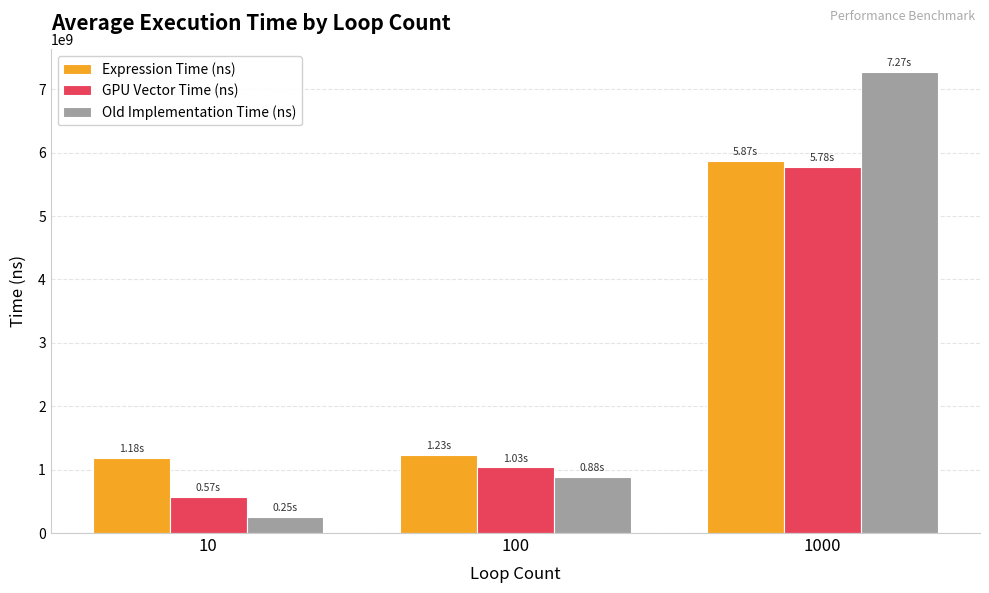

List the labels in order of GPU Vector Time (ns) value, largest first.

1000, 100, 10